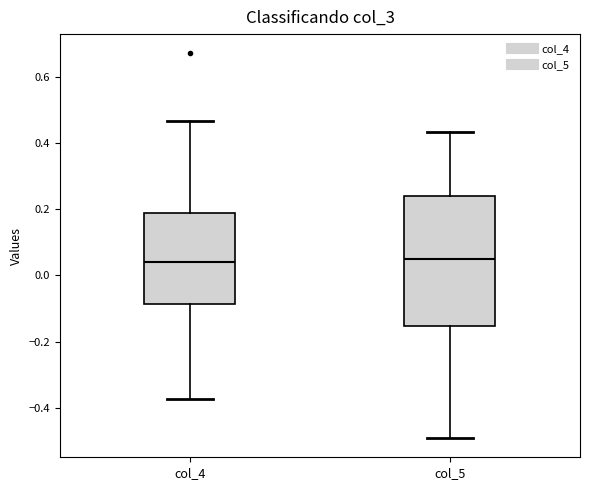

Which box is the tallest, from its lower edge to its upper edge?

col_5